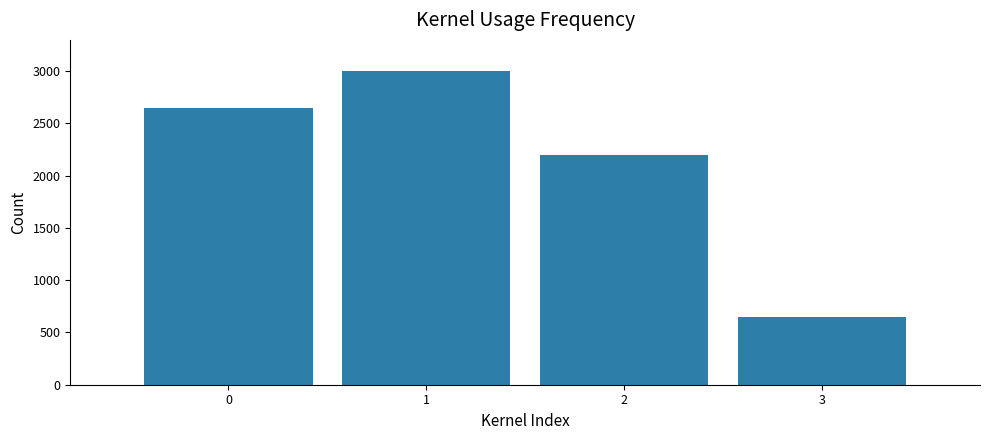

What is the value of the 2nd bar from the left?

3000